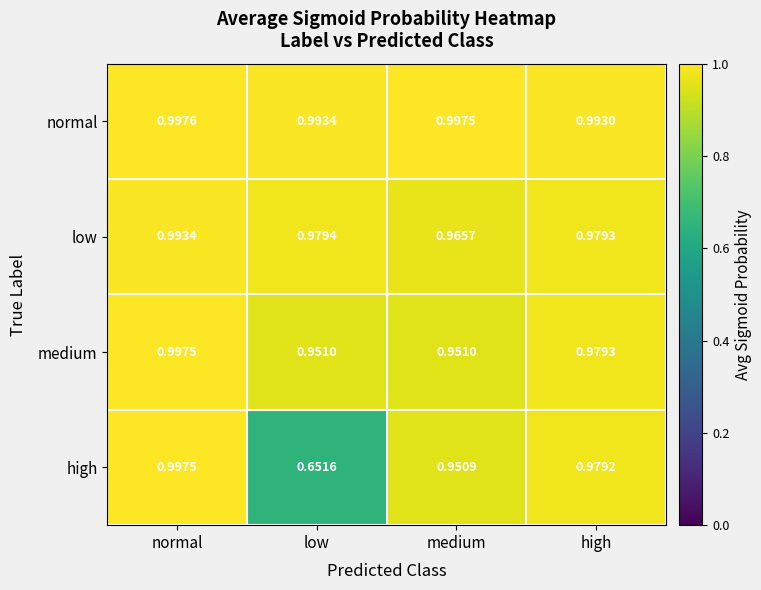

Between low and high, which series saw the biggest shift?

high